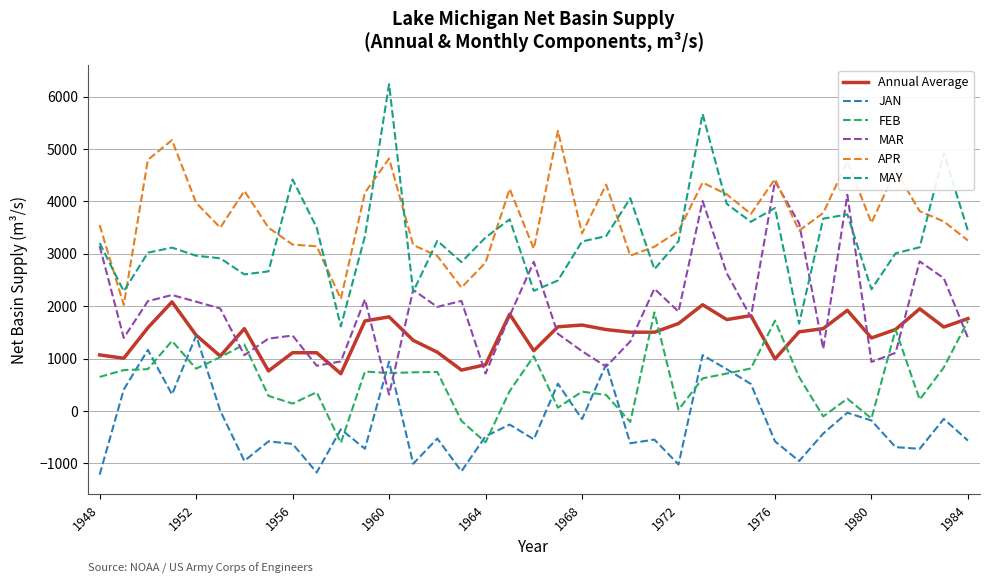

Which series has the largest total across all categories?

APR